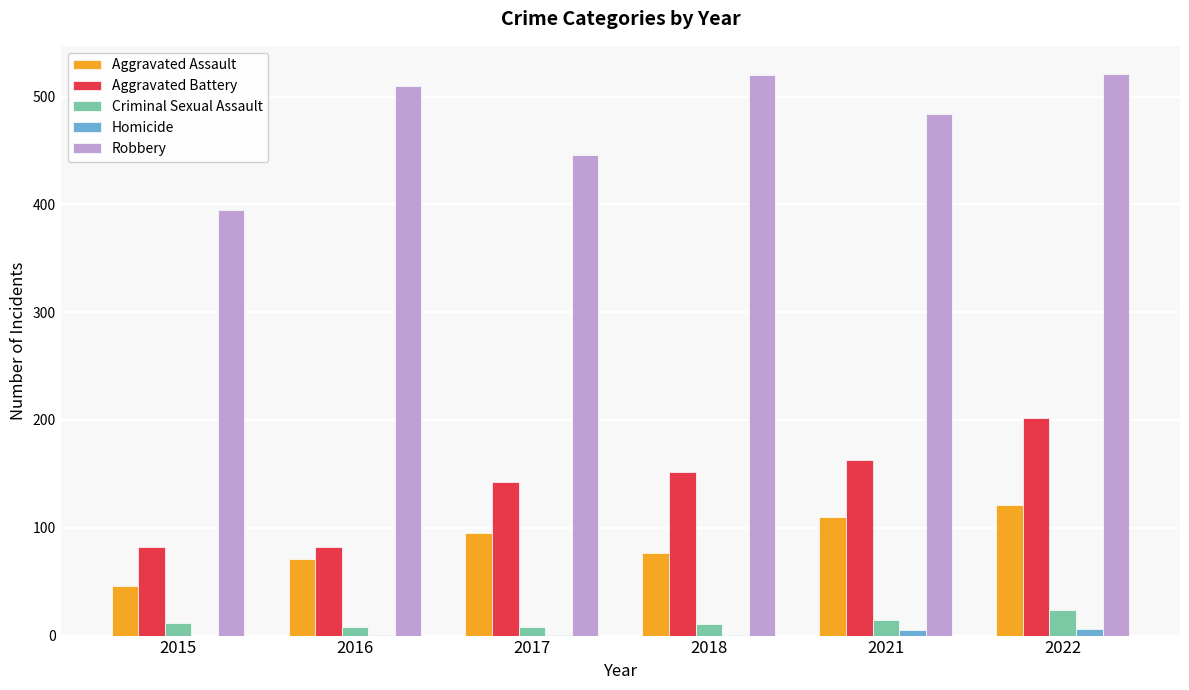

Which series changed the most between 2018 and 2022?

Aggravated Battery